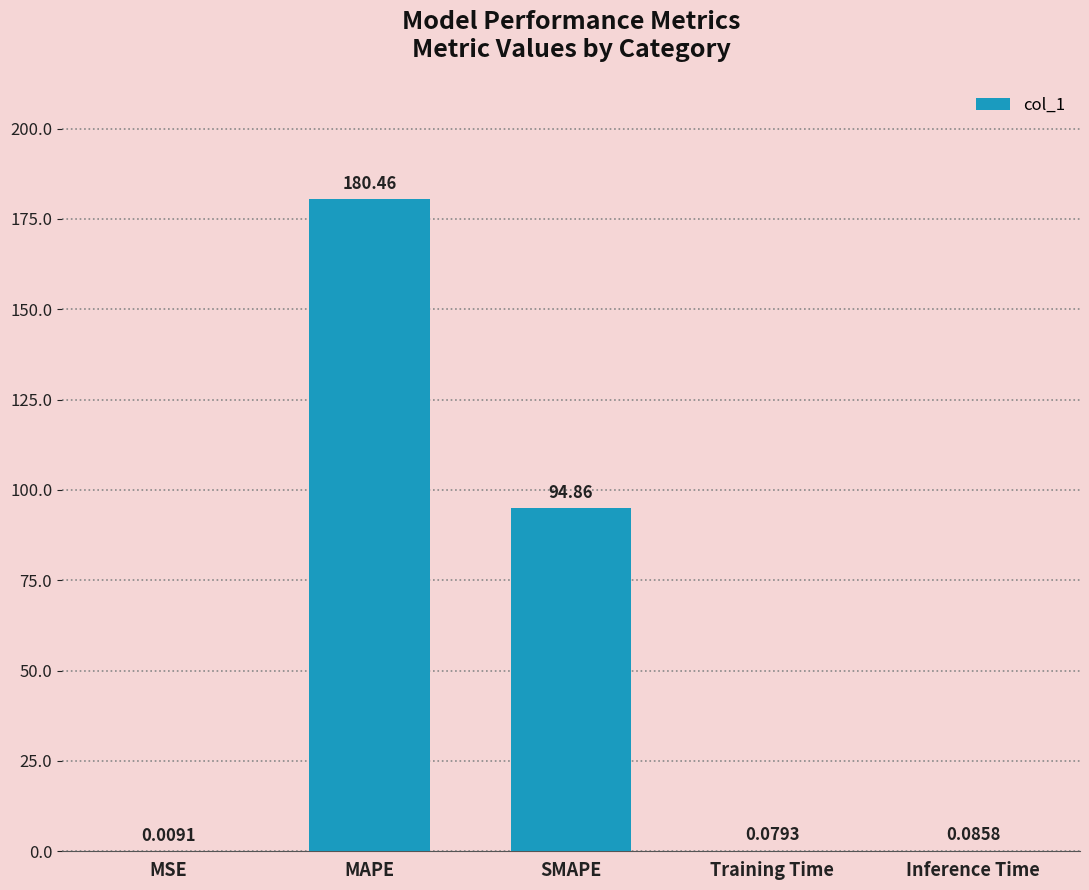

What is the sum of all values?

275.5